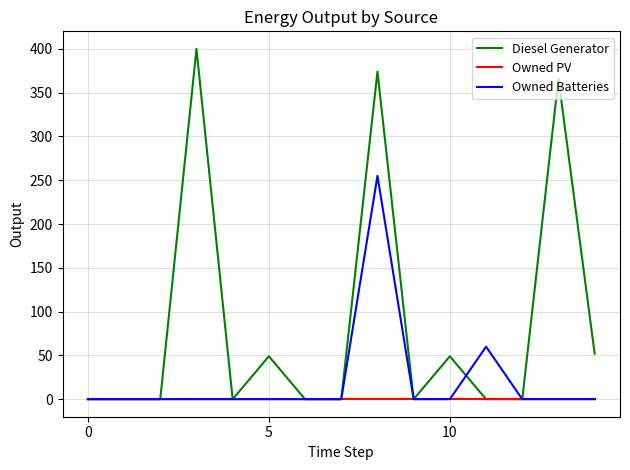

Rank the series by their average value, from lowest to highest.

Owned PV, Owned Batteries, Diesel Generator